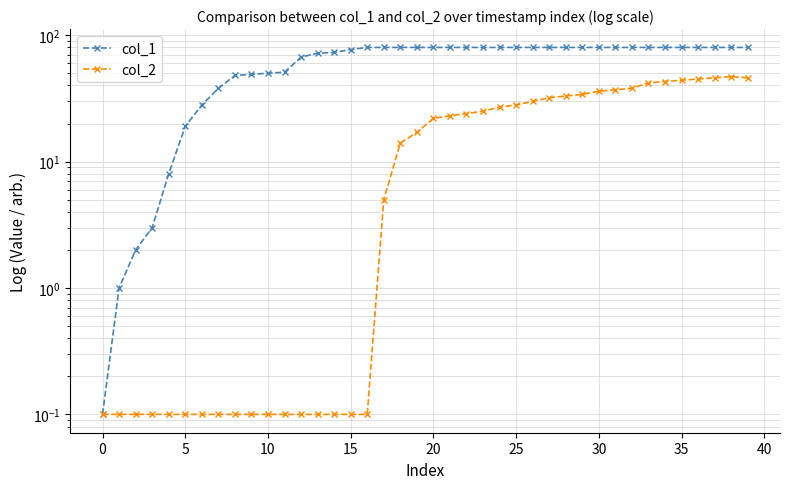

What are all the series names shown in the legend?

col_1, col_2